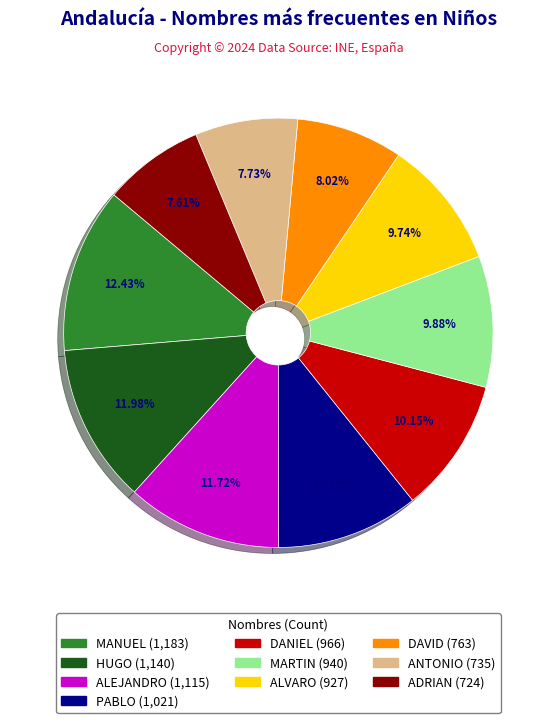

Count the number of slices in the pie.

10